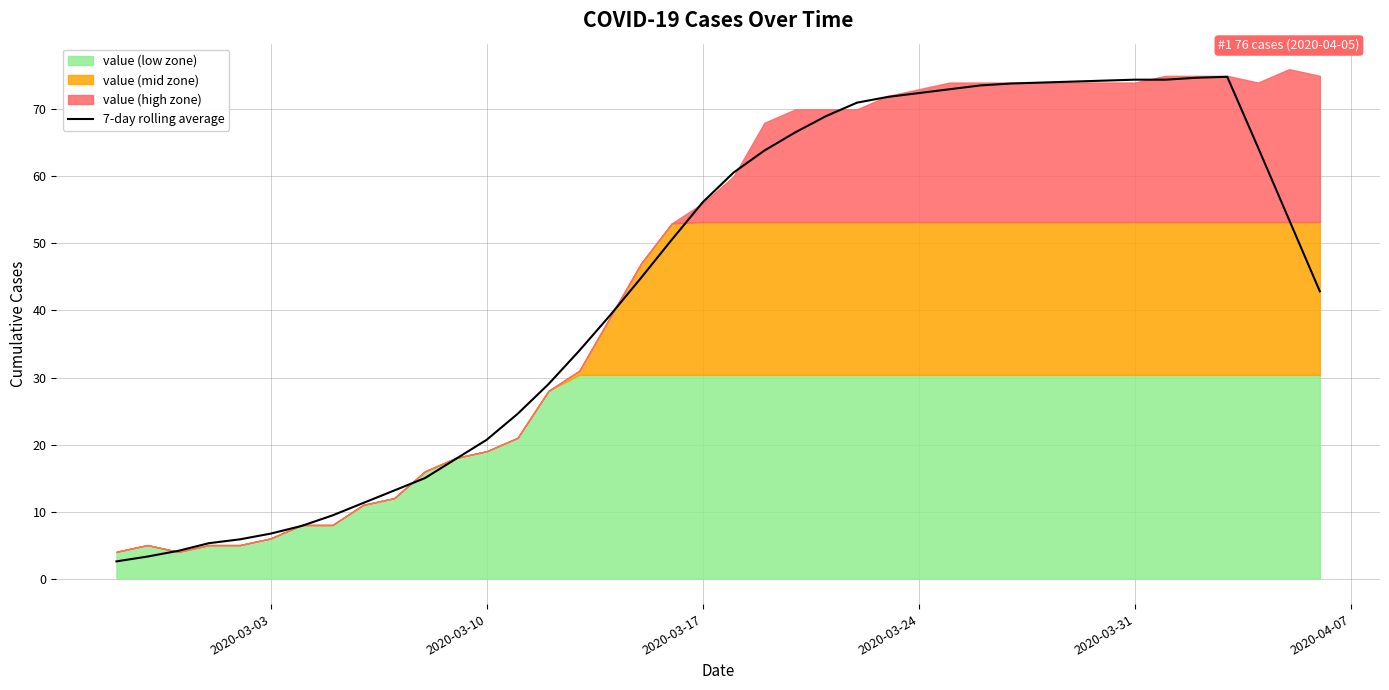

What is the maximum value for 7-day rolling average?

74.9